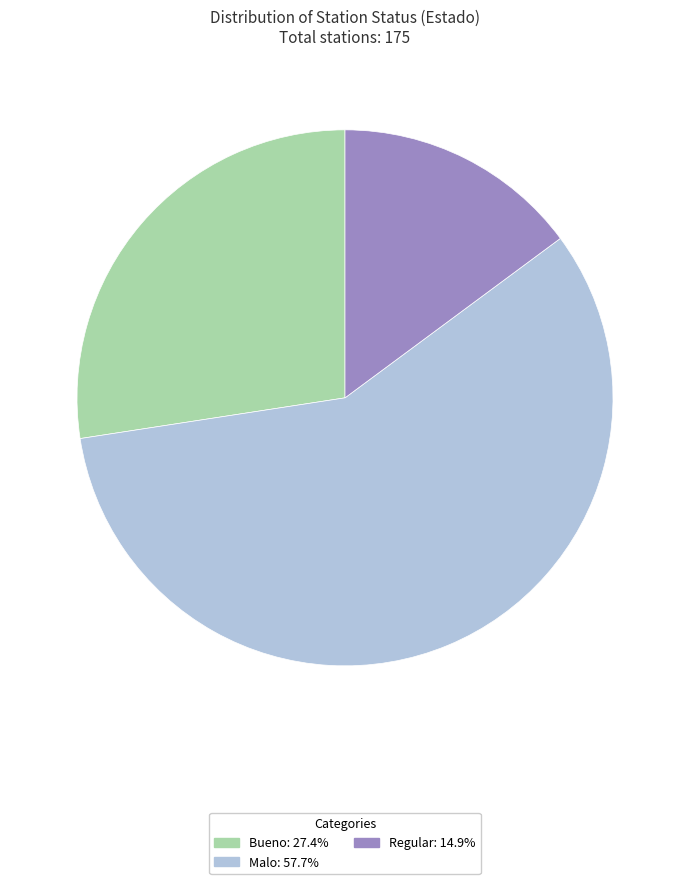

Is the sum of Bueno: 27.4% and Regular: 14.9% greater than half?

No